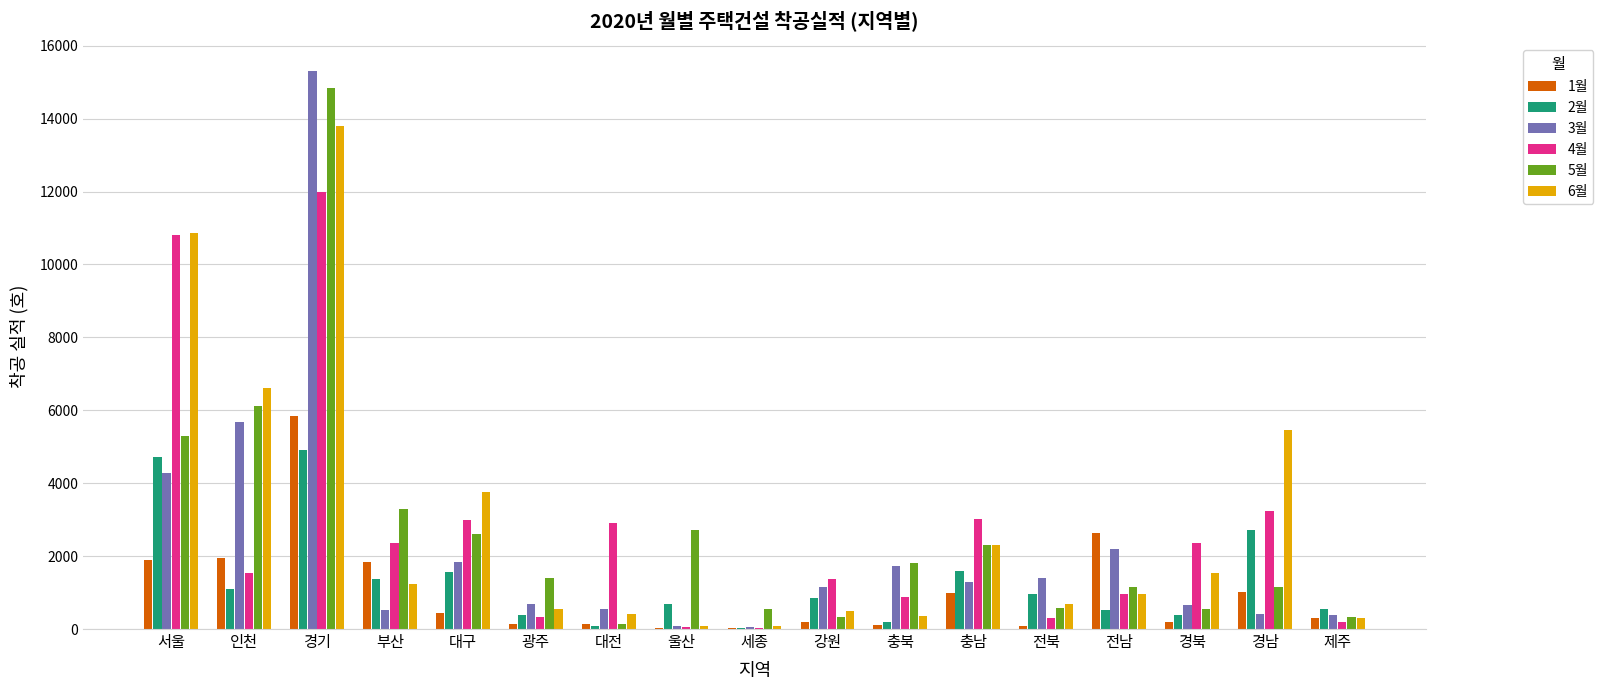

The 2월 series shows 341 at 강원. True or false?

False